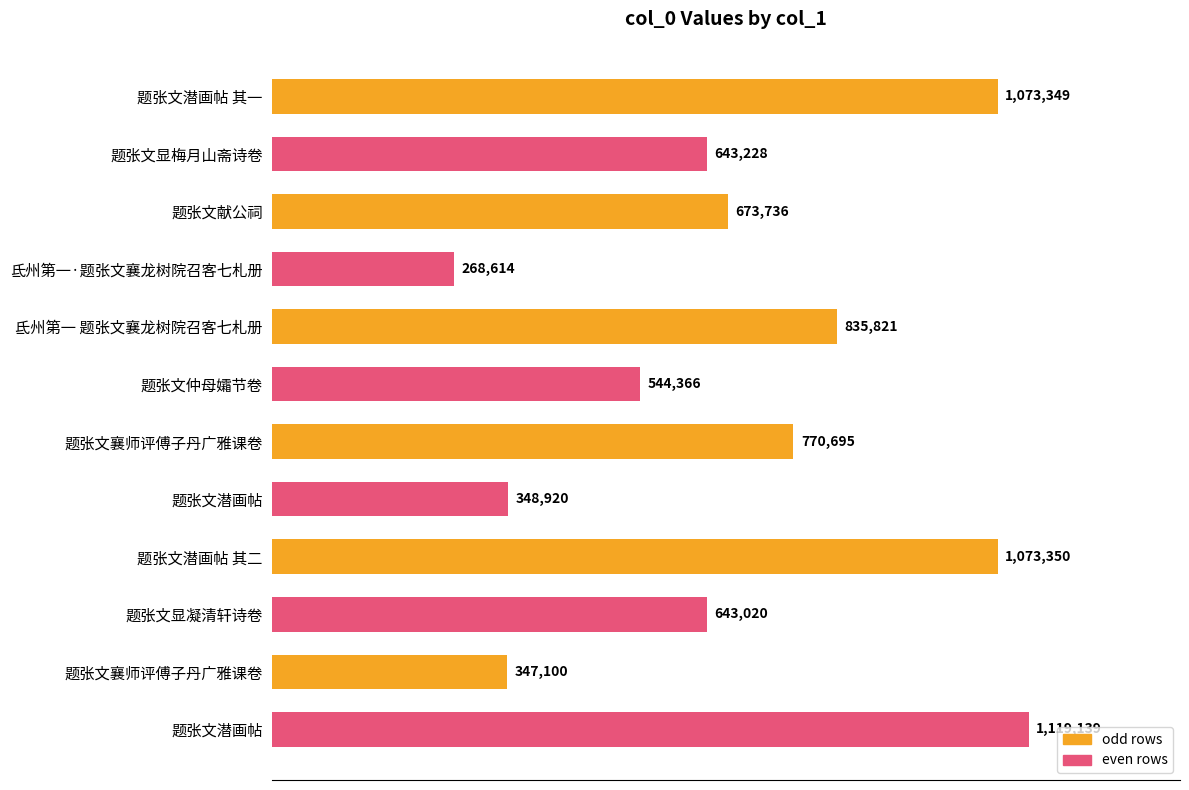

Does the chart contain any negative values?

No